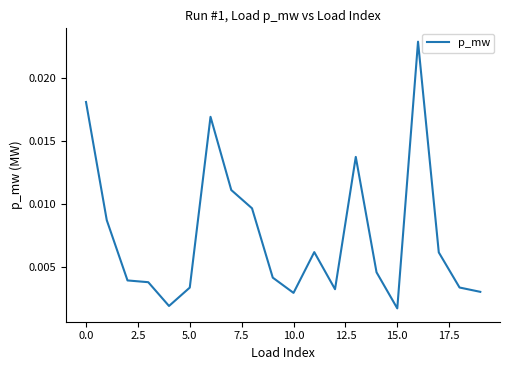

How many lines are shown in the chart?

1